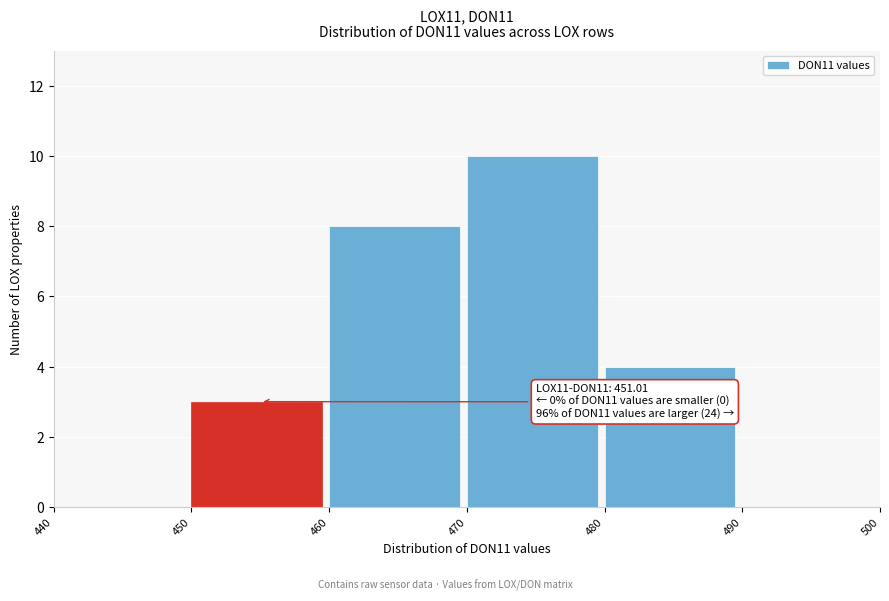

Which range on the x-axis has the tallest bar?

470 to 480